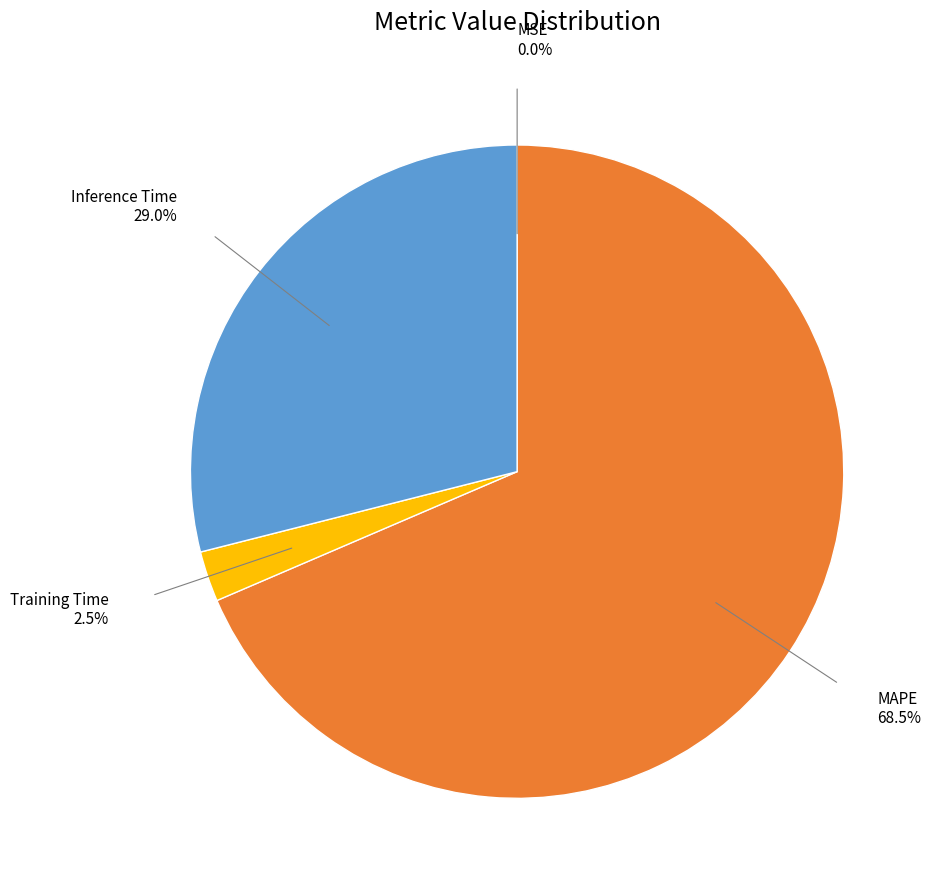

Is there a majority slice in this chart?

Yes